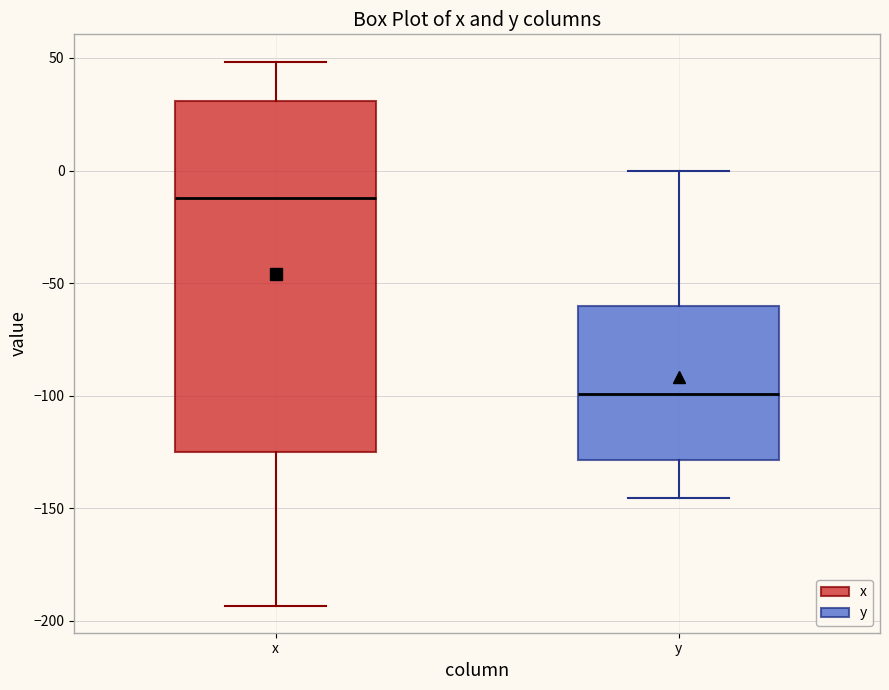

Reading left to right, transcribe this box plot: for each box, give where its median line is, the range the box spans, and where its two whiskers end, as read against the y-axis. The values are not printed on the chart, so give them approximately, as read against the axis.

x: median -10, box -125 to 30, whiskers -195 to 50
y: median -100, box -130 to -60, whiskers -145 to 0